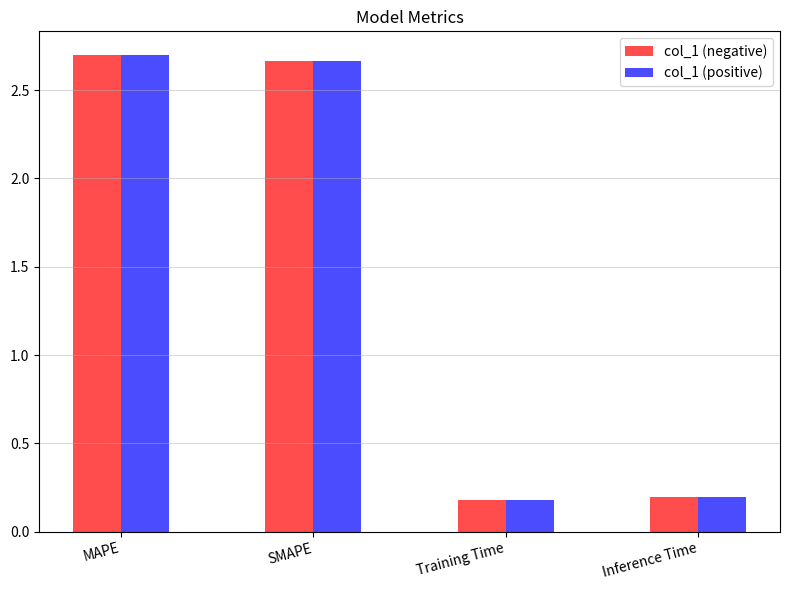

How many values in the col_1 (negative) series exceed 2?

2